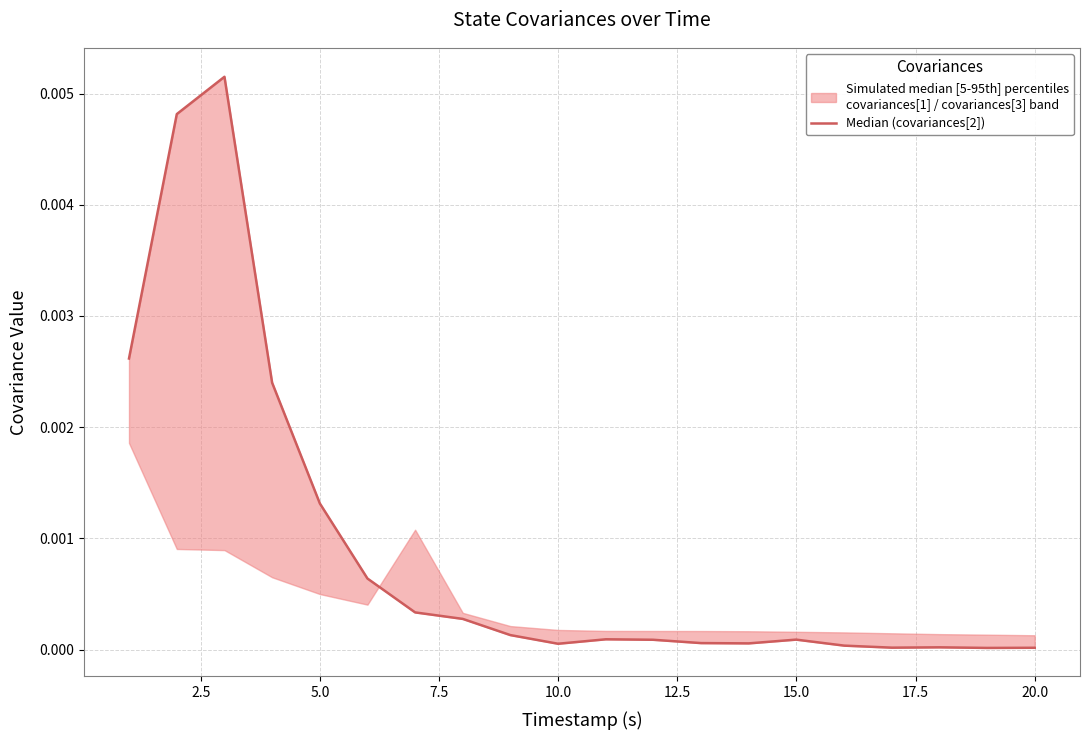

True or false: there are more than 0 points higher than both neighbors.

True